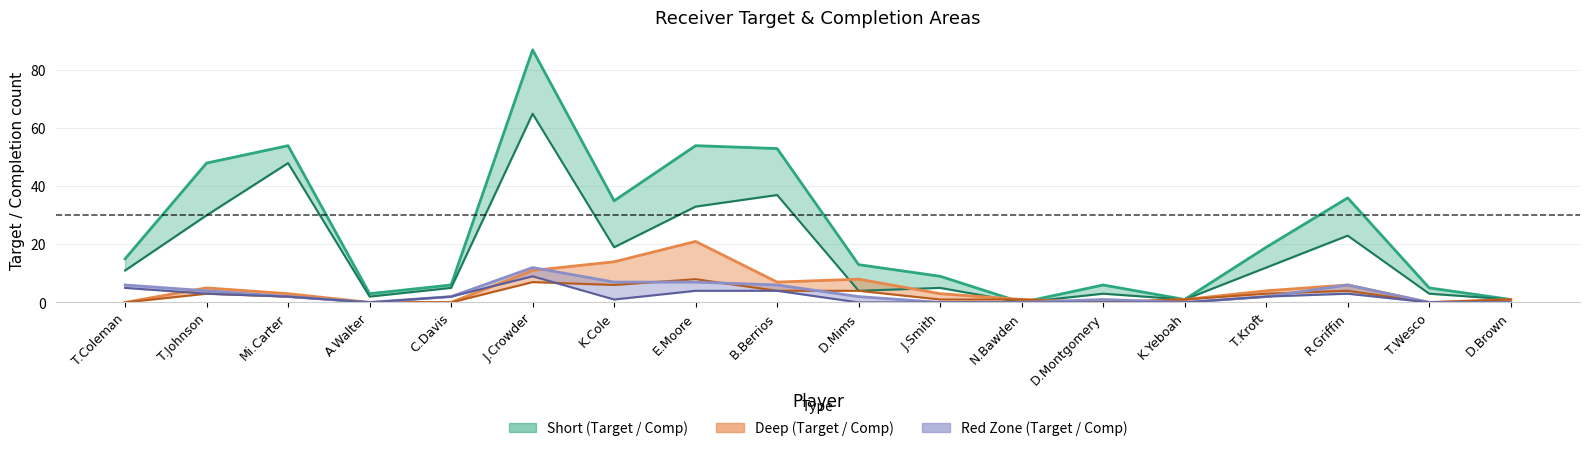

Reading left to right, list all the values displayed in this chart.

Short Target: 15	48	54	3	6	87	35	54	53	13	9	0	6	1	19	36	5	1
Short Comp: 11	30	48	2	5	65	19	33	37	4	5	0	3	1	12	23	3	1
Deep Target: 0	5	3	0	0	11	14	21	7	8	3	1	0	1	4	6	0	1
Deep Comp: 0	3	2	0	0	7	6	8	4	4	1	1	0	1	3	4	0	1
RZ Target: 6	4	2	0	2	12	7	7	6	2	0	0	1	0	2	6	0	0
RZ Comp: 5	3	2	0	2	9	1	4	4	0	0	0	0	0	2	3	0	0